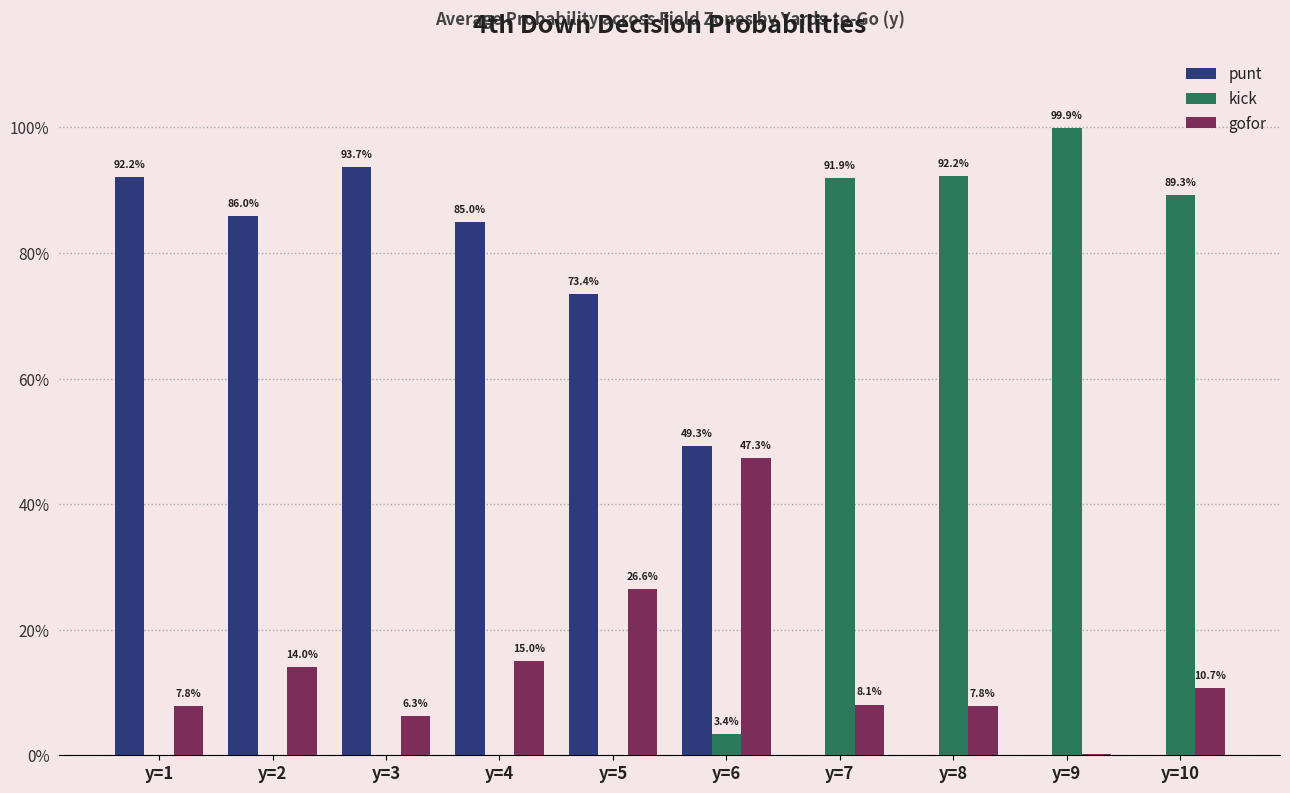

What are all the series names shown in the legend?

punt, kick, gofor